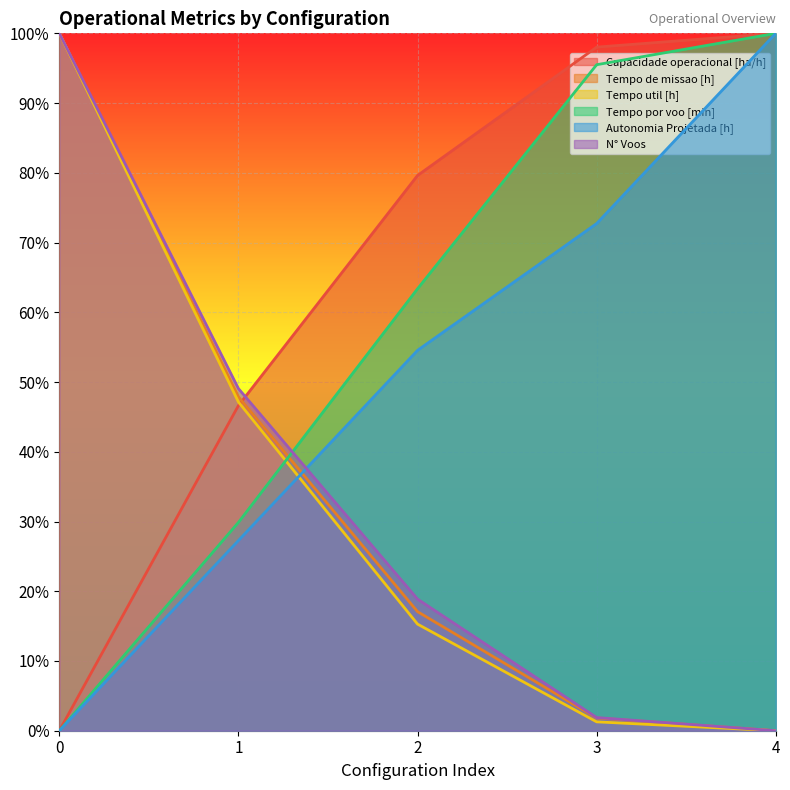

Reading left to right, transcribe all the data shown in this chart.

Capacidade operacional [ha/h]: 0=0.0	1=46.6	2=79.6	3=98.0	4=100.0
Tempo de missao [h]: 0=100.0	1=47.9	2=17.1	3=1.8	4=0.0
Tempo util [h]: 0=100.0	1=47.1	2=15.3	3=1.3	4=0.0
Tempo por voo [min]: 0=0.0	1=29.9	2=63.4	3=95.5	4=100.0
Autonomia Projetada [h]: 0=0.0	1=27.3	2=54.5	3=72.7	4=100.0
N° Voos: 0=100.0	1=49.1	2=18.9	3=1.9	4=0.0